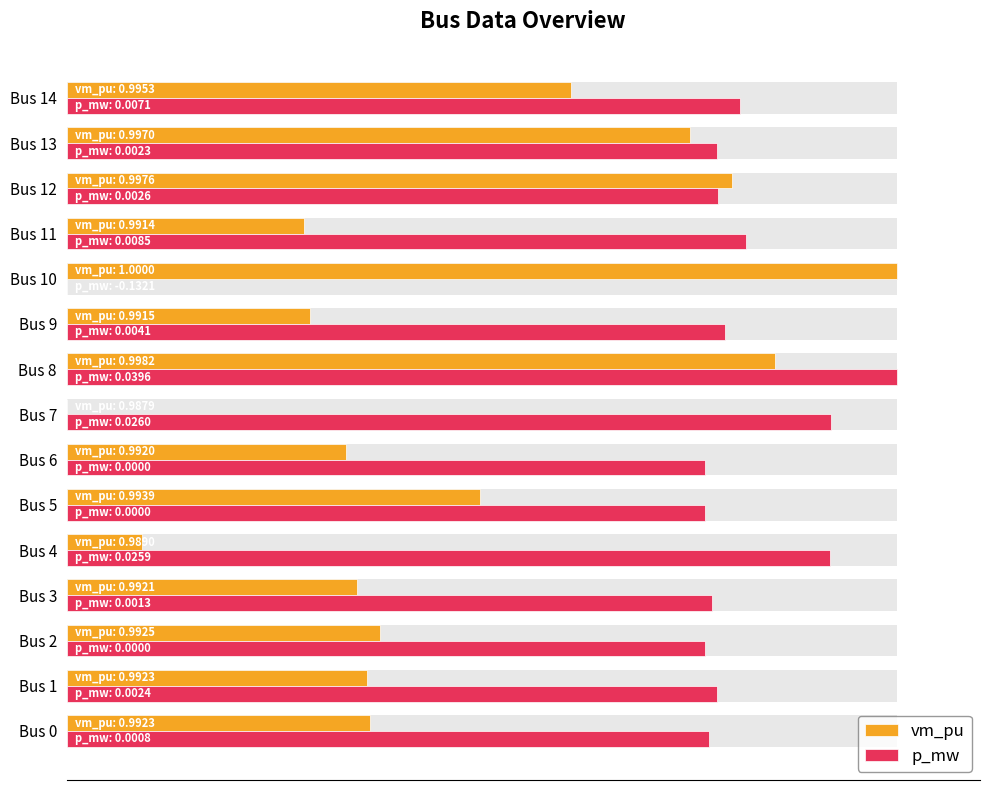

How many bars are there in each group?

2